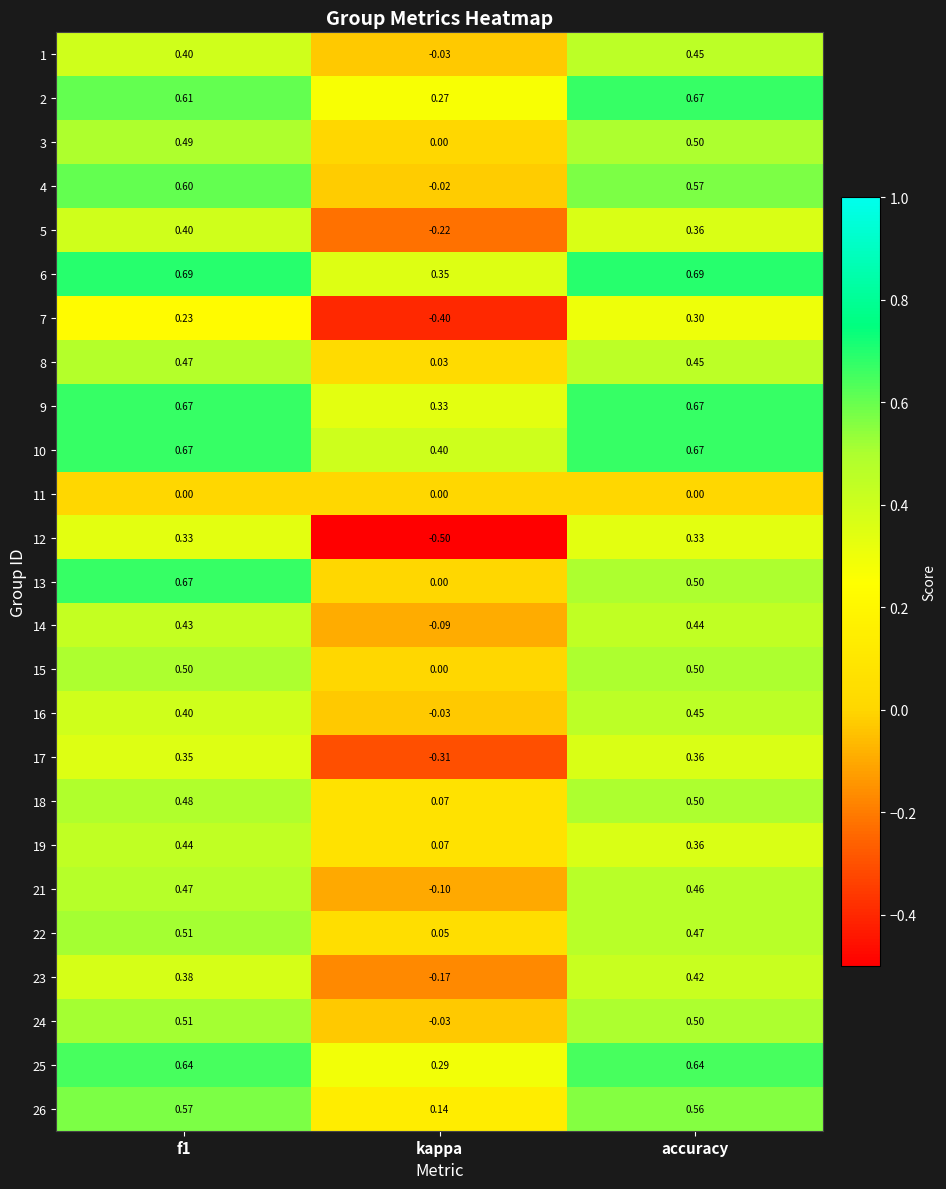

At which label does 22 reach its minimum?

kappa